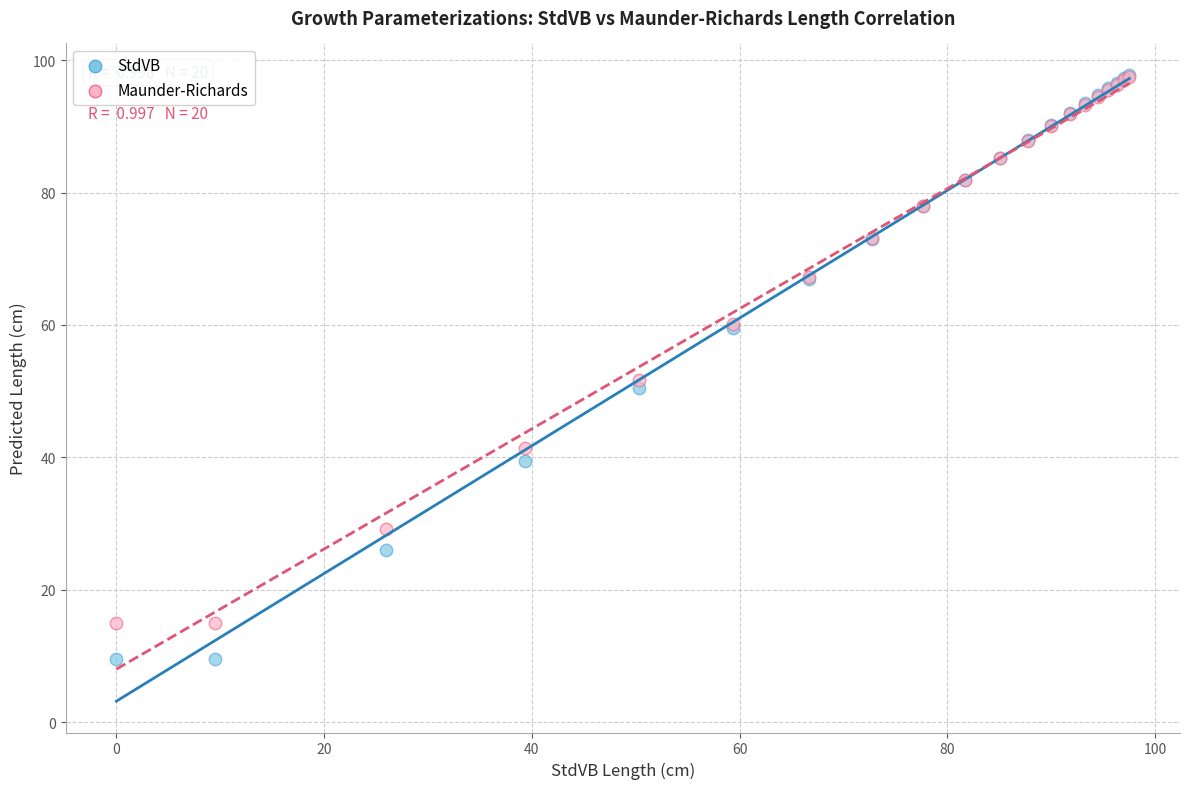

In the StdVB series, what Y value is closest to 53?

50.5